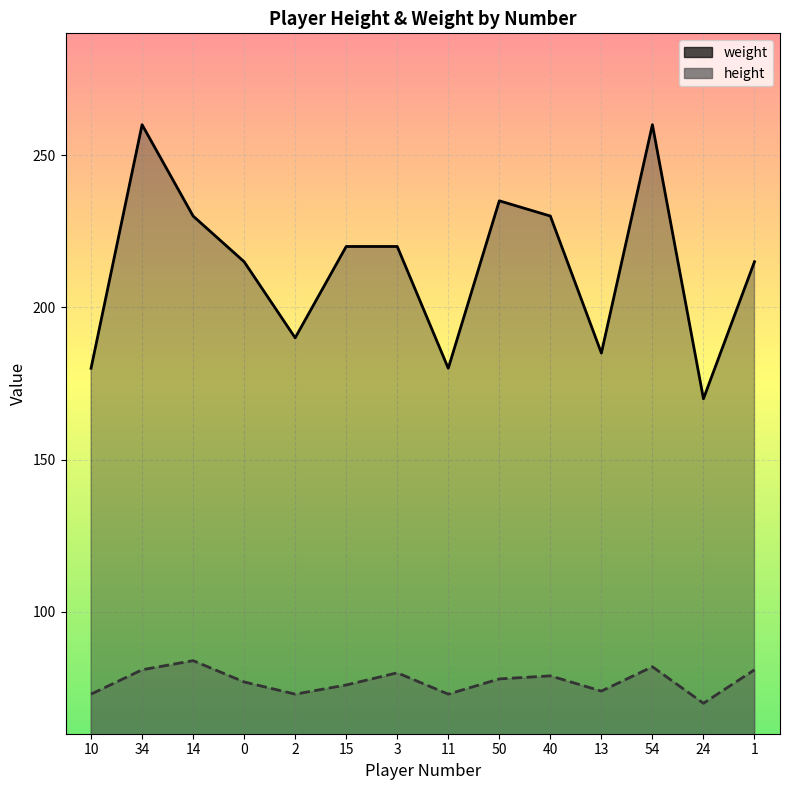

What is the difference between the second highest and second lowest values in the weight series?

80